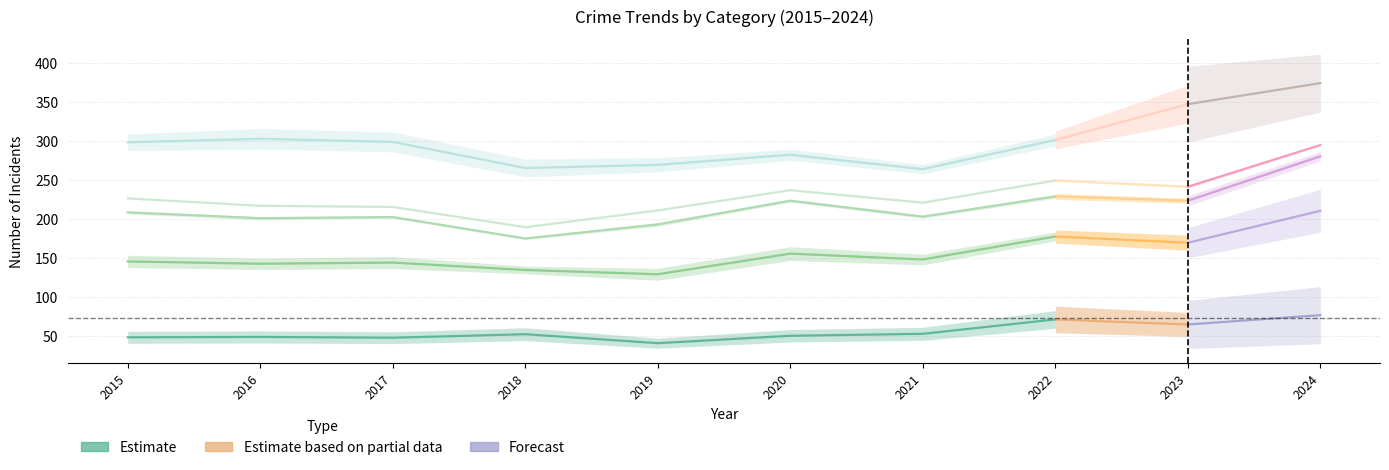

What is the change in value from 2016 to 2019?

-8.0